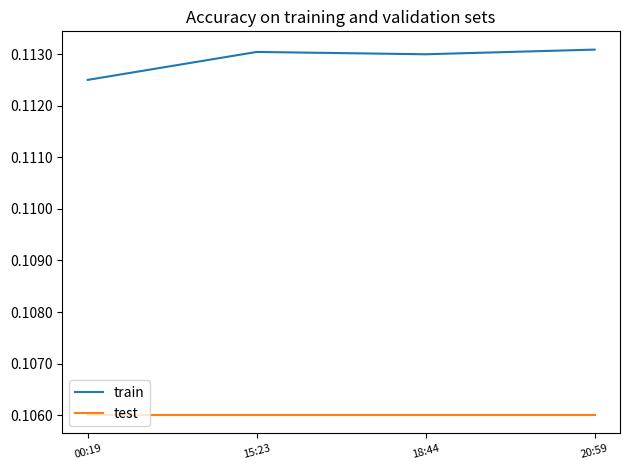

Is the value of train at 20:59 greater than the value of test at 18:44?

Yes